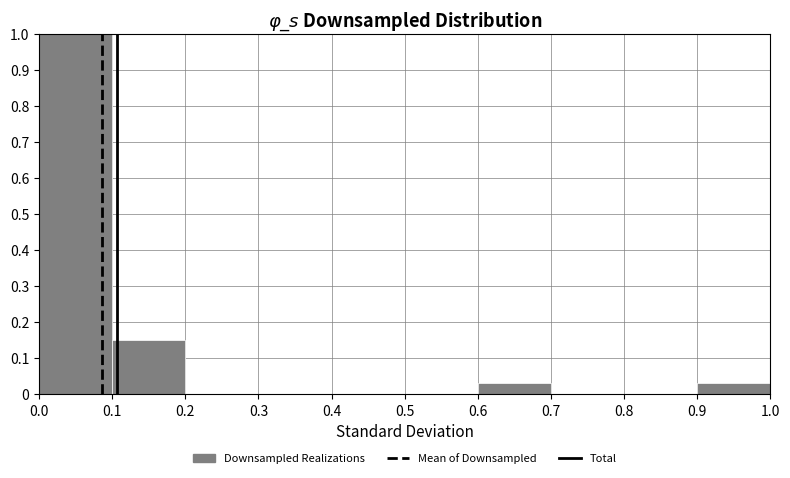

Over which range of the x-axis is the bar tallest?

0.0 to 0.1